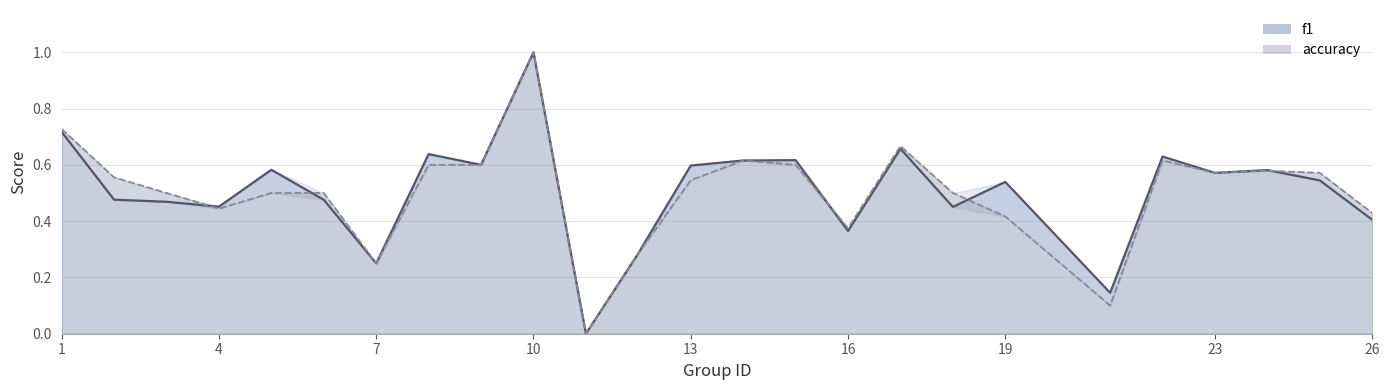

How many intersections are there between accuracy and f1?

5